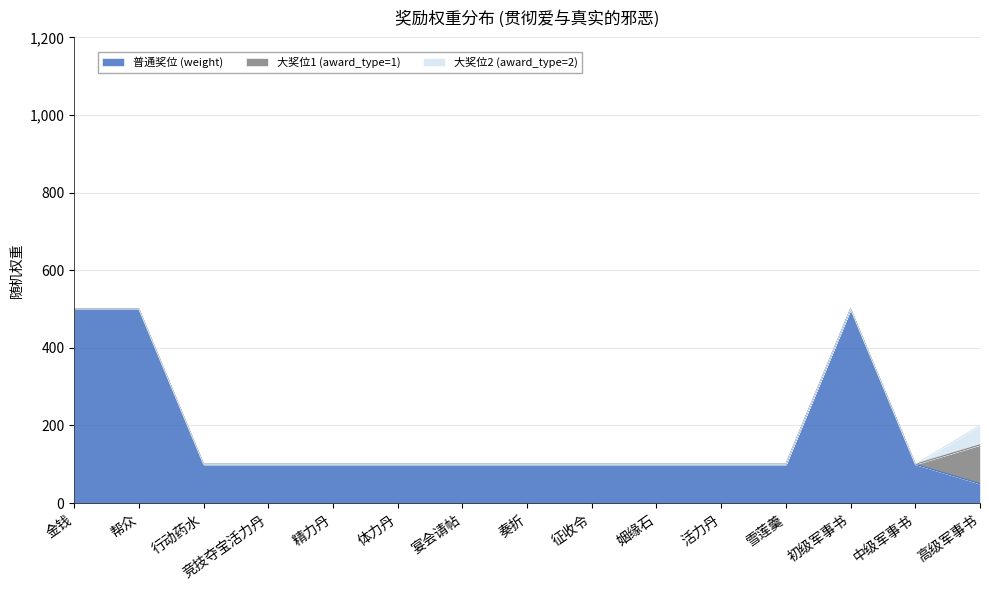

What position from the right is 精力丹?

11